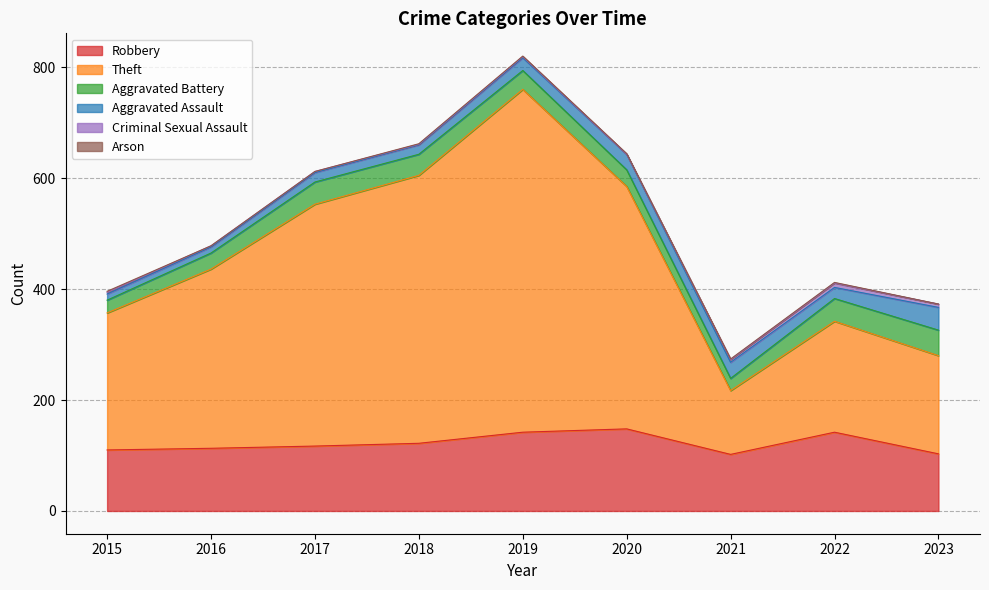

True or false: Robbery and Criminal Sexual Assault intersect in this chart.

False